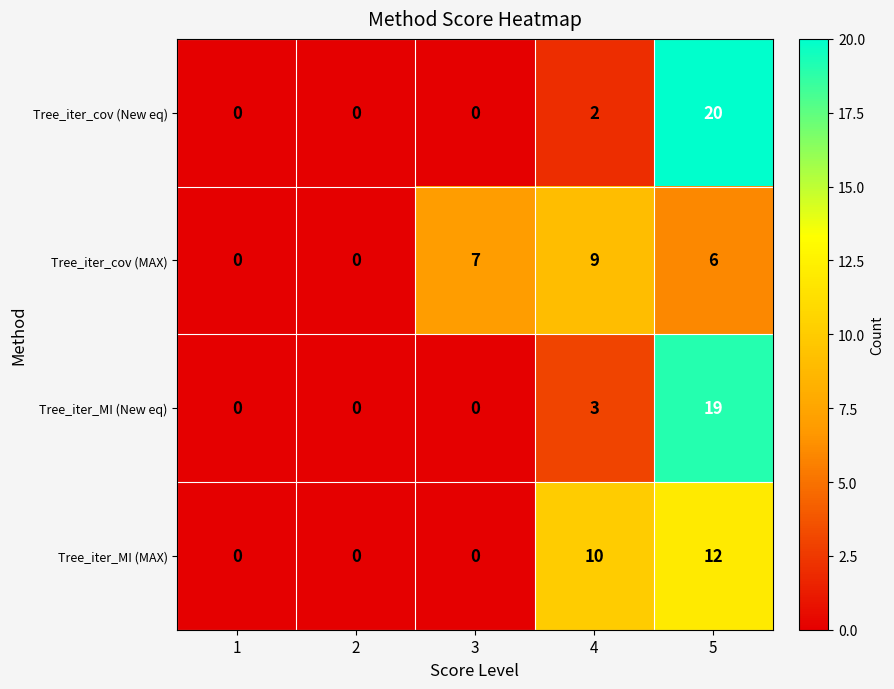

How many series are shown in this chart?

4